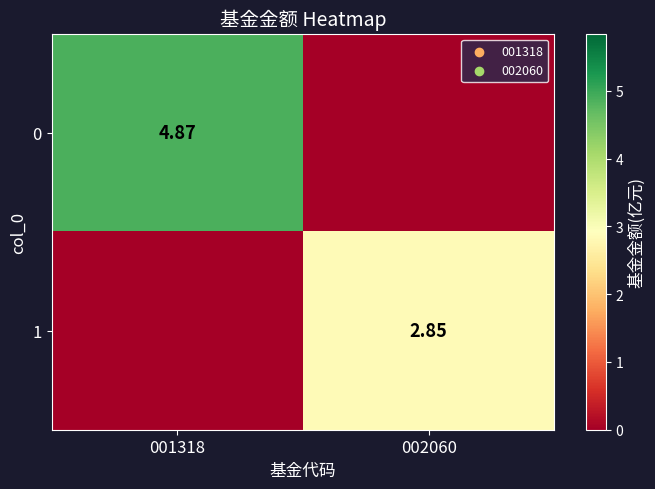

How many values in 0 are above zero?

1